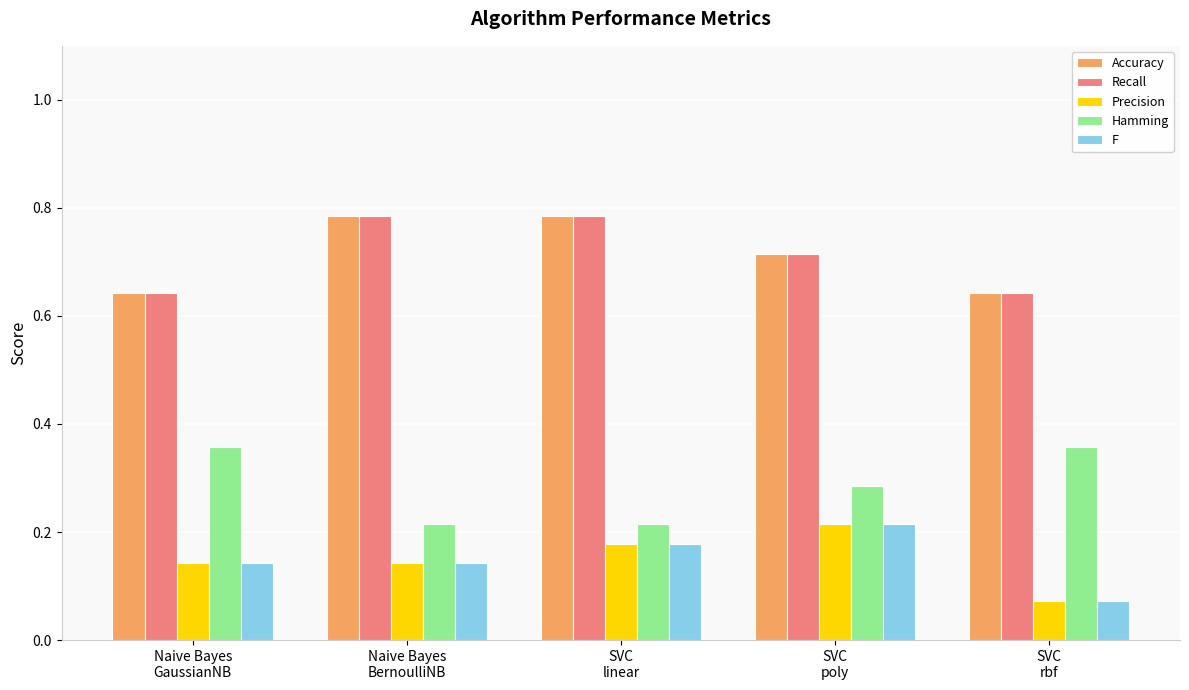

Count the F values in the range 0 to 1.

5